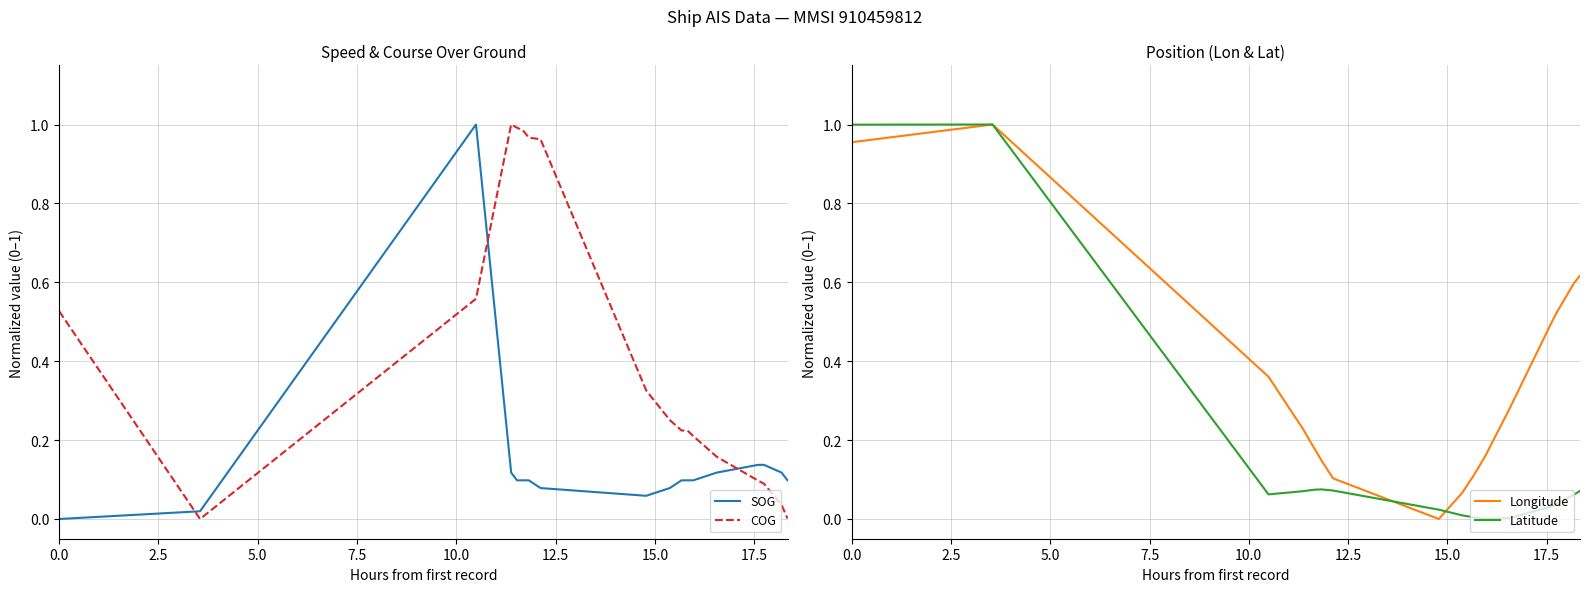

How many times do COG and SOG cross each other?

3